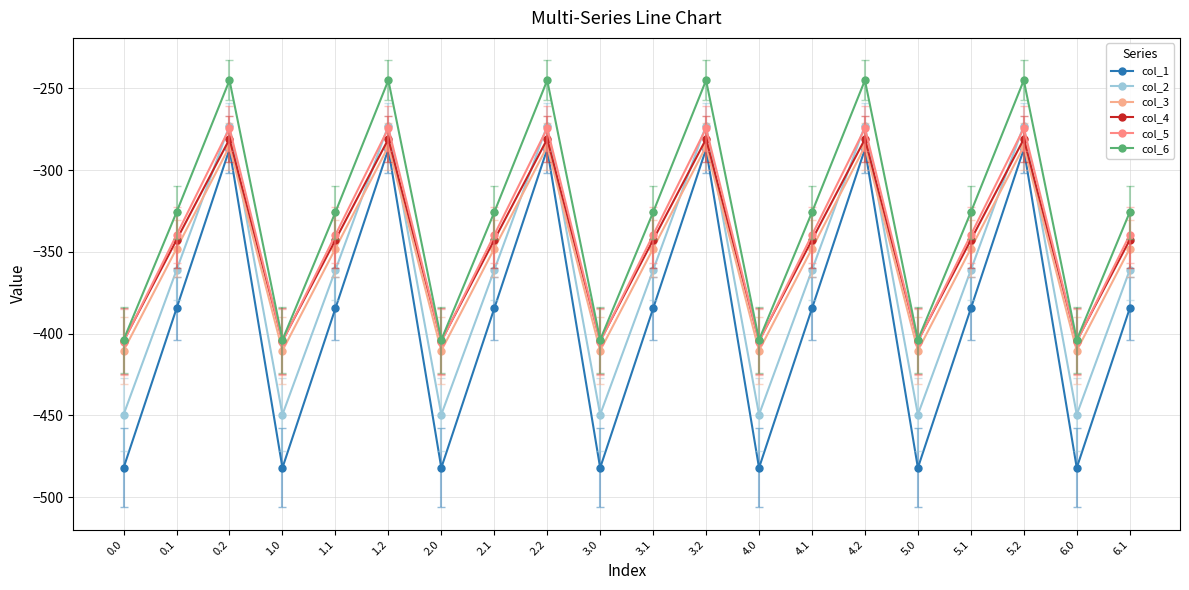

How many lines are shown in the chart?

6